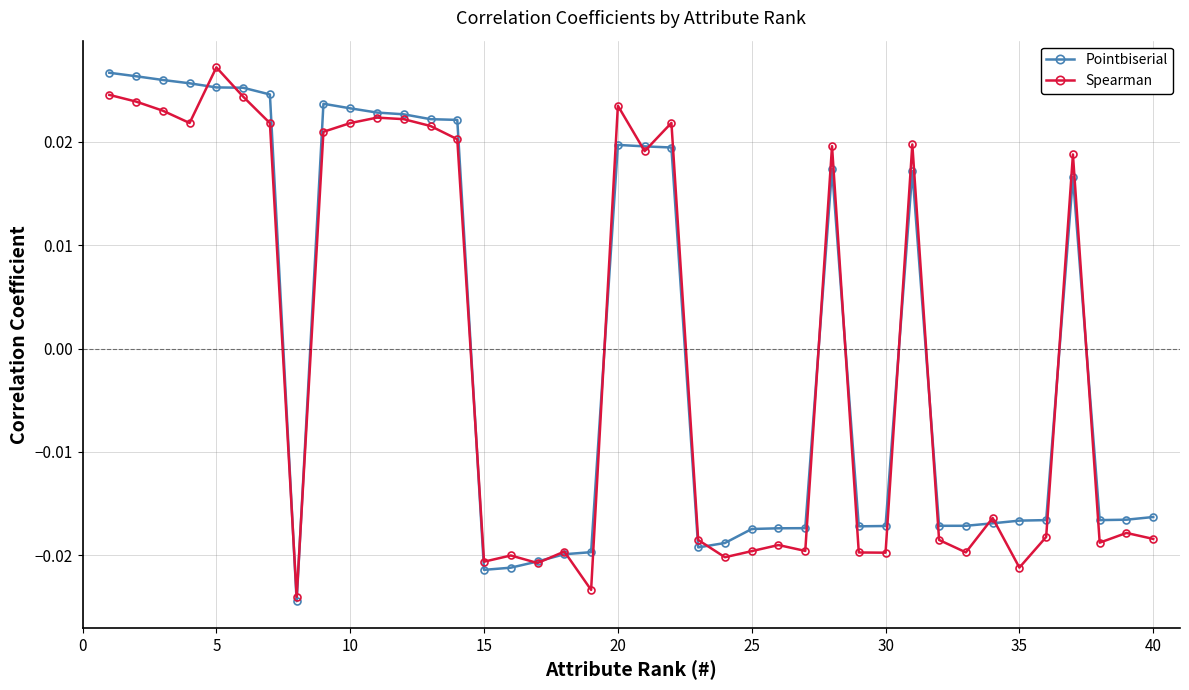

At how many categories does at least one series exceed 0?

19